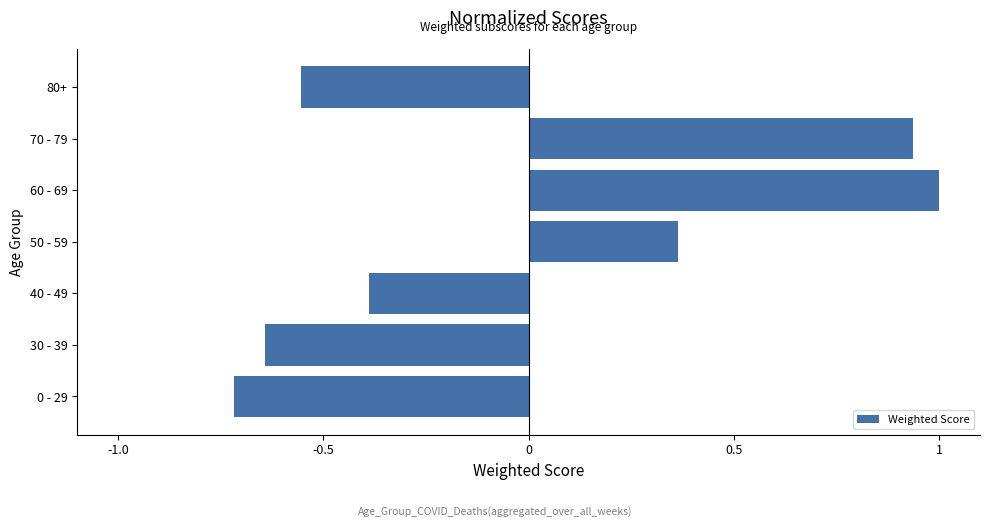

Does the chart contain any negative values?

Yes